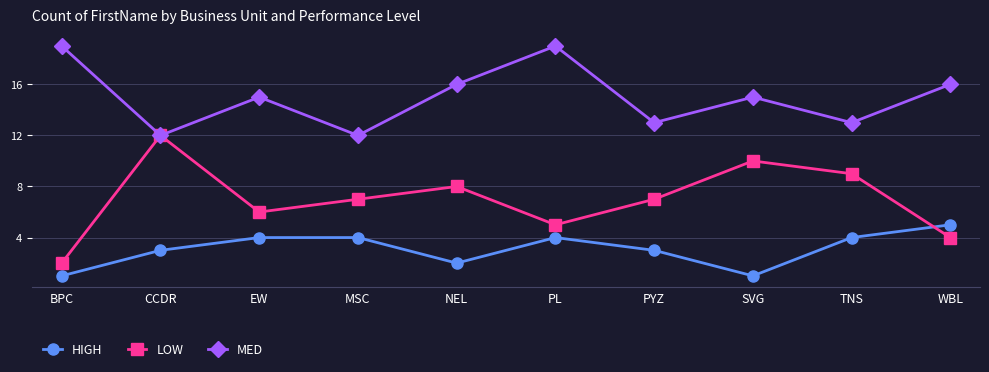

Count the number of data series in this chart.

3